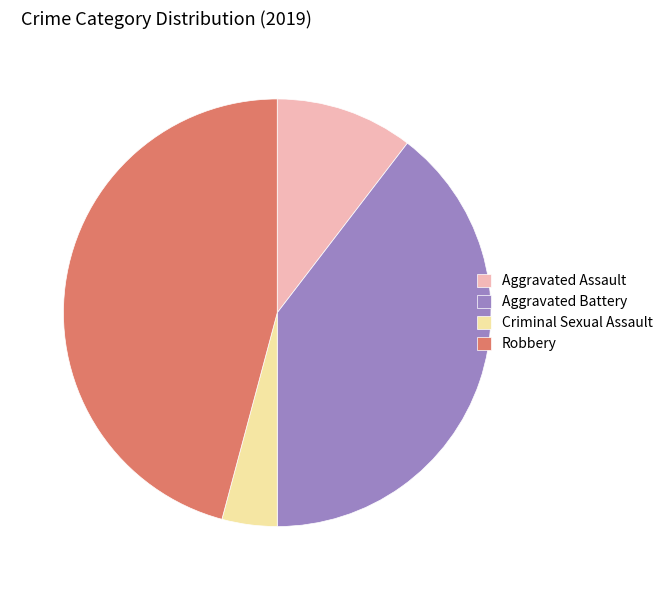

What is the ratio of the value at Aggravated Assault to the value at Criminal Sexual Assault?

2.5